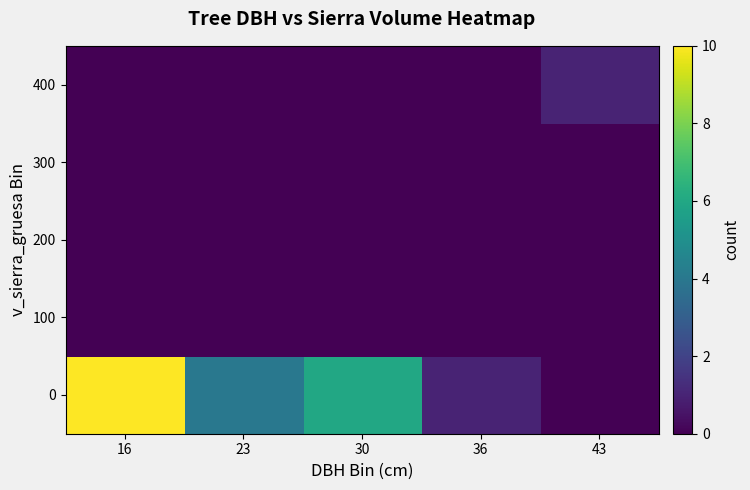

List the series in order of their peak value, highest first.

0, 400, 100, 200, 300